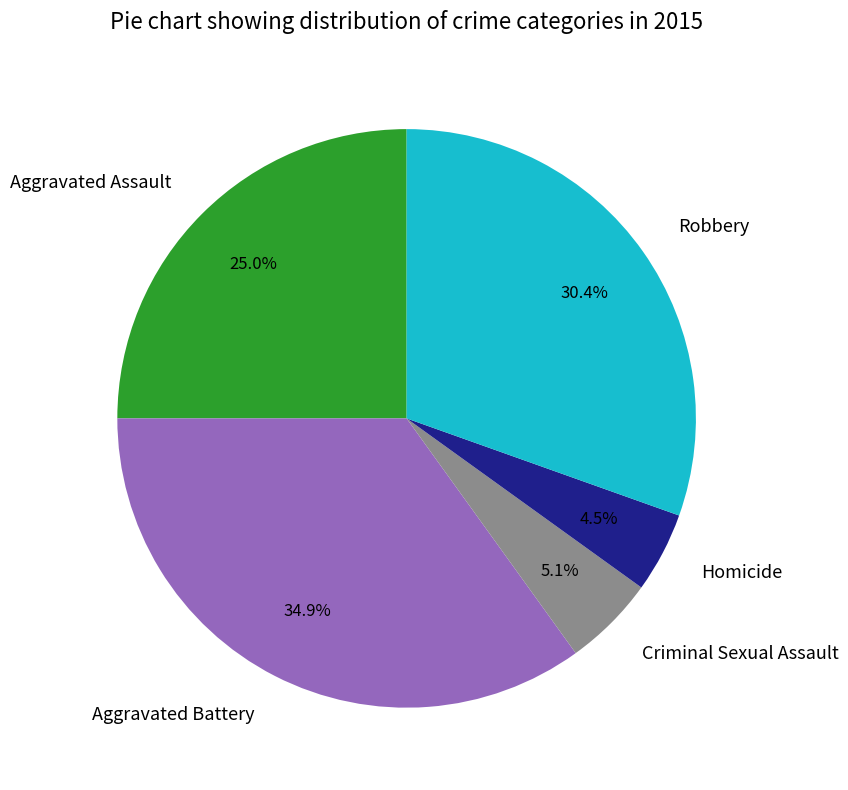

Which category has the biggest portion of the pie?

Aggravated Battery